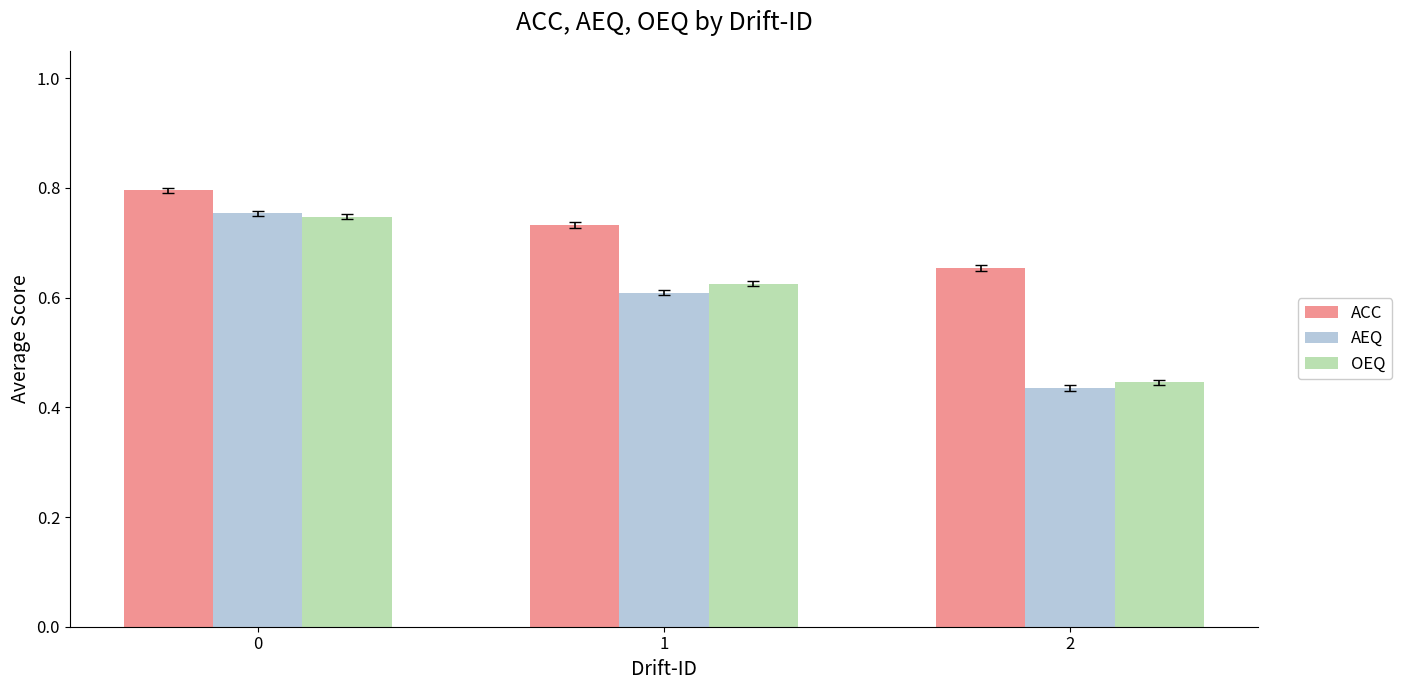

Between 0 and 1, which series saw the biggest shift?

AEQ